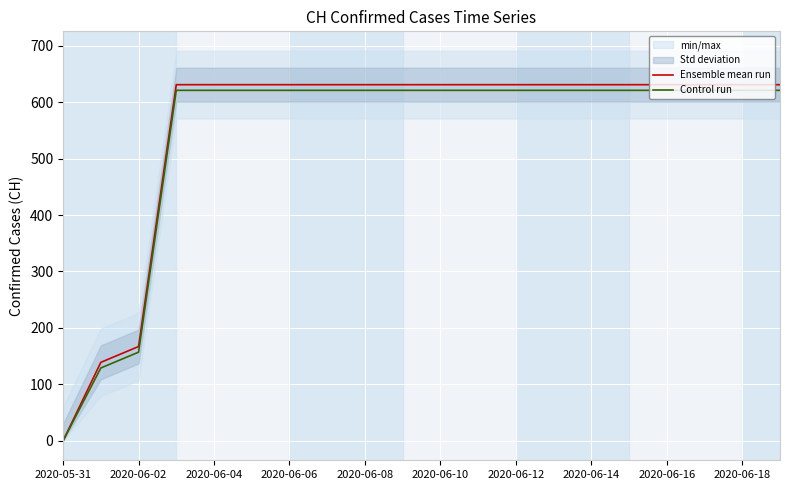

Which has a higher value, 11 or 14?

11